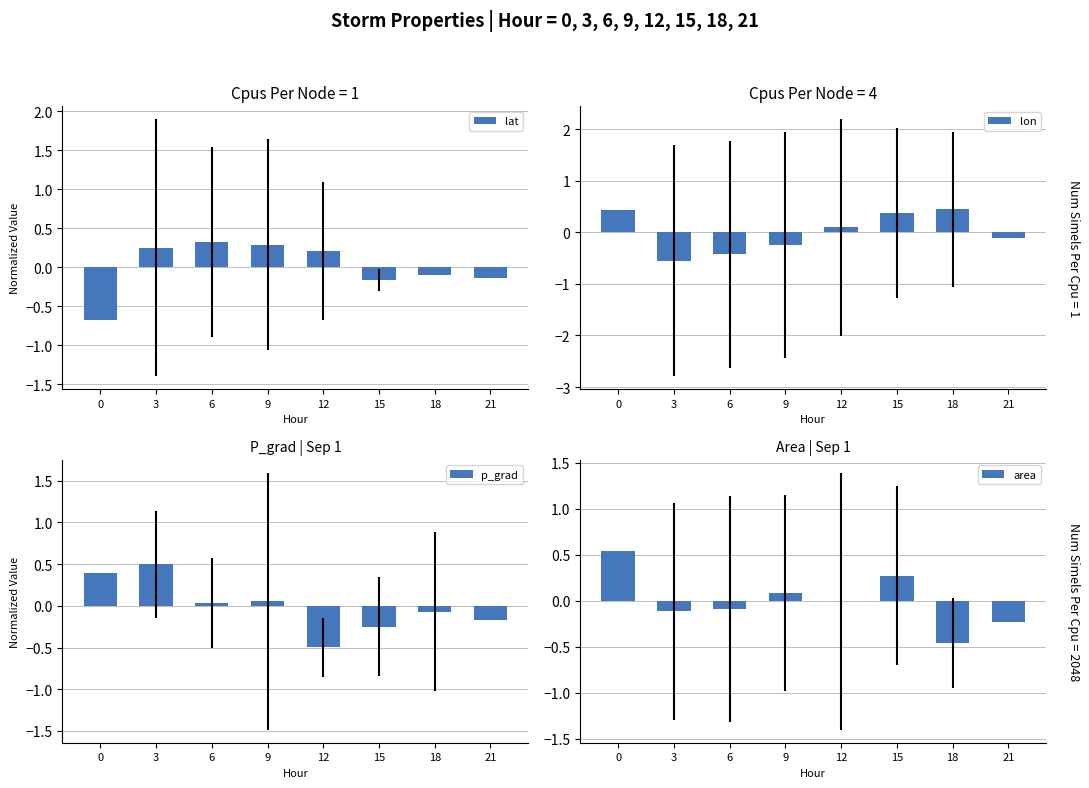

What is the difference between the p_grad values at 12 and 15?

0.3